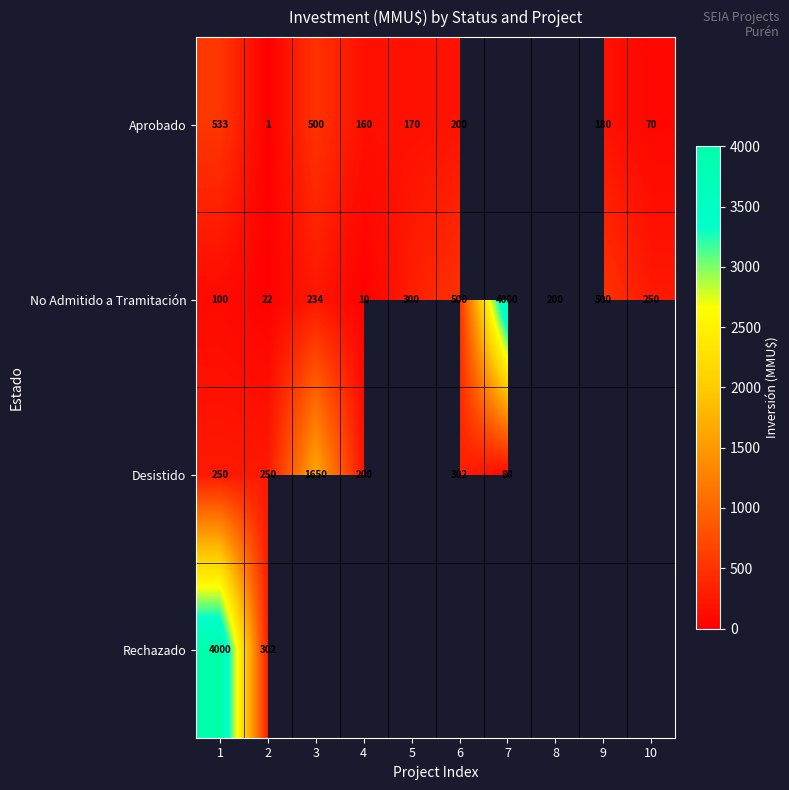

Rank the series at 2 from highest to lowest value.

Rechazado, Desistido, No Admitido a Tramitación, Aprobado